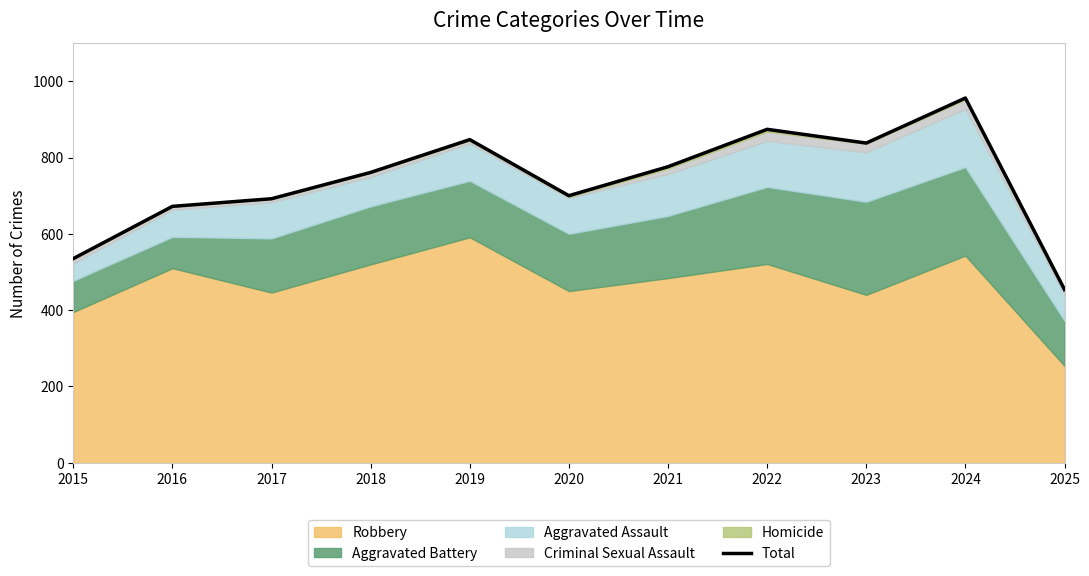

What is the difference between the values at 2025 and 2015?

81